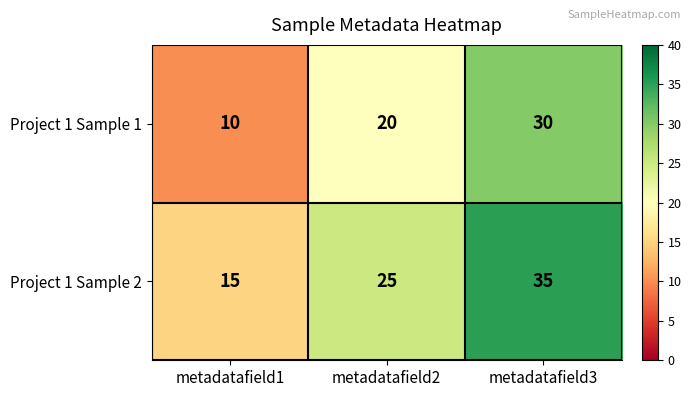

What is the difference between the maximum and second lowest values in the Project 1 Sample 1 series?

10